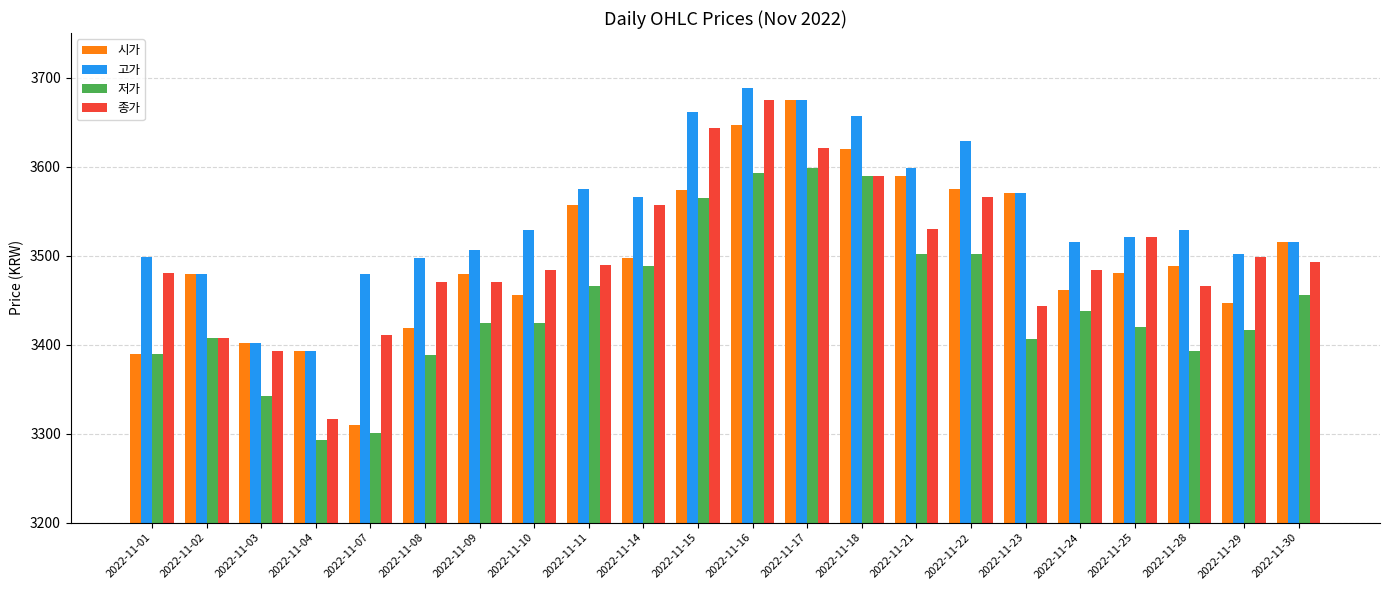

How many data points in 저가 are less than 3424?

10